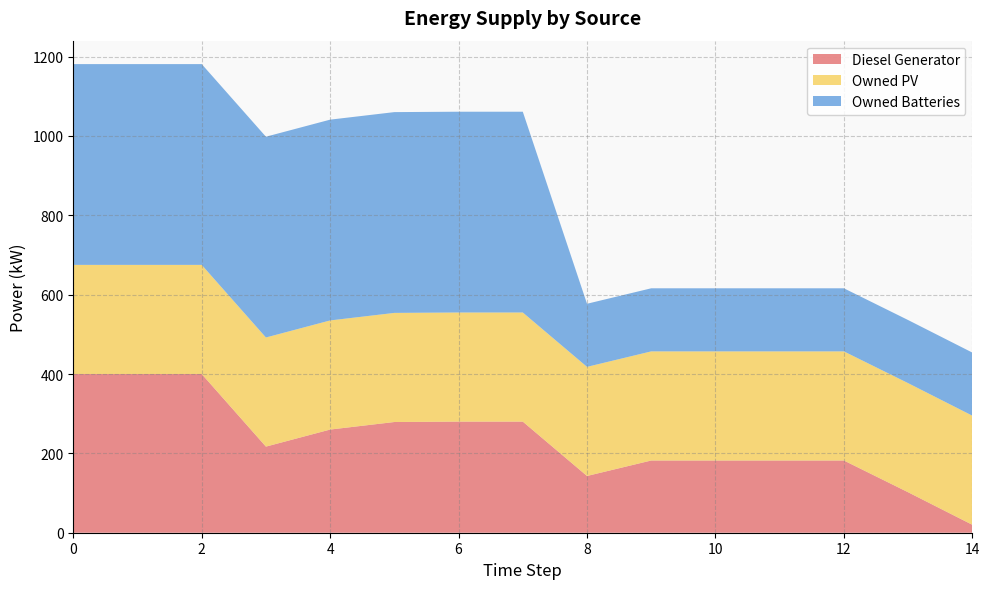

Reading left to right, extract all data points from this chart.

Diesel Generator: 0=400	1=400	2=400	3=217	4=260	5=279	6=280	7=280	8=143	9=182	10=182	11=182	12=182	13=102	14=20
Owned PV: 0=275	1=275	2=275	3=275	4=275	5=275	6=275	7=275	8=275	9=275	10=275	11=275	12=275	13=275	14=275
Owned Batteries: 0=506	1=506	2=506	3=506	4=506	5=506	6=506	7=506	8=159	9=159	10=159	11=159	12=159	13=159	14=159